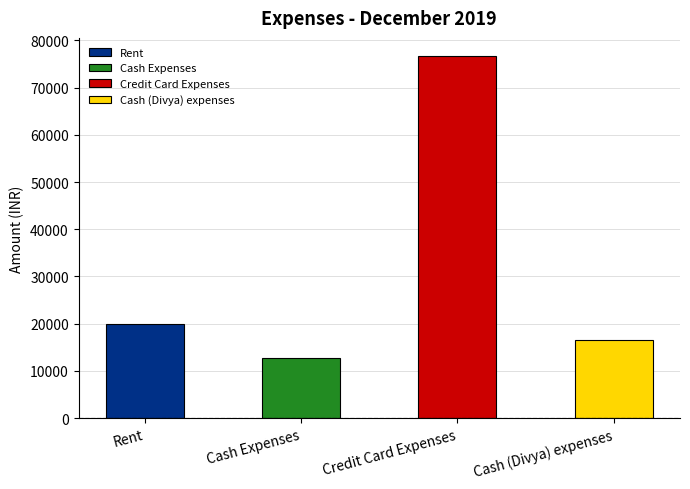

Reading left to right, transcribe all the data shown in this chart.

20000	12700	76713	16500